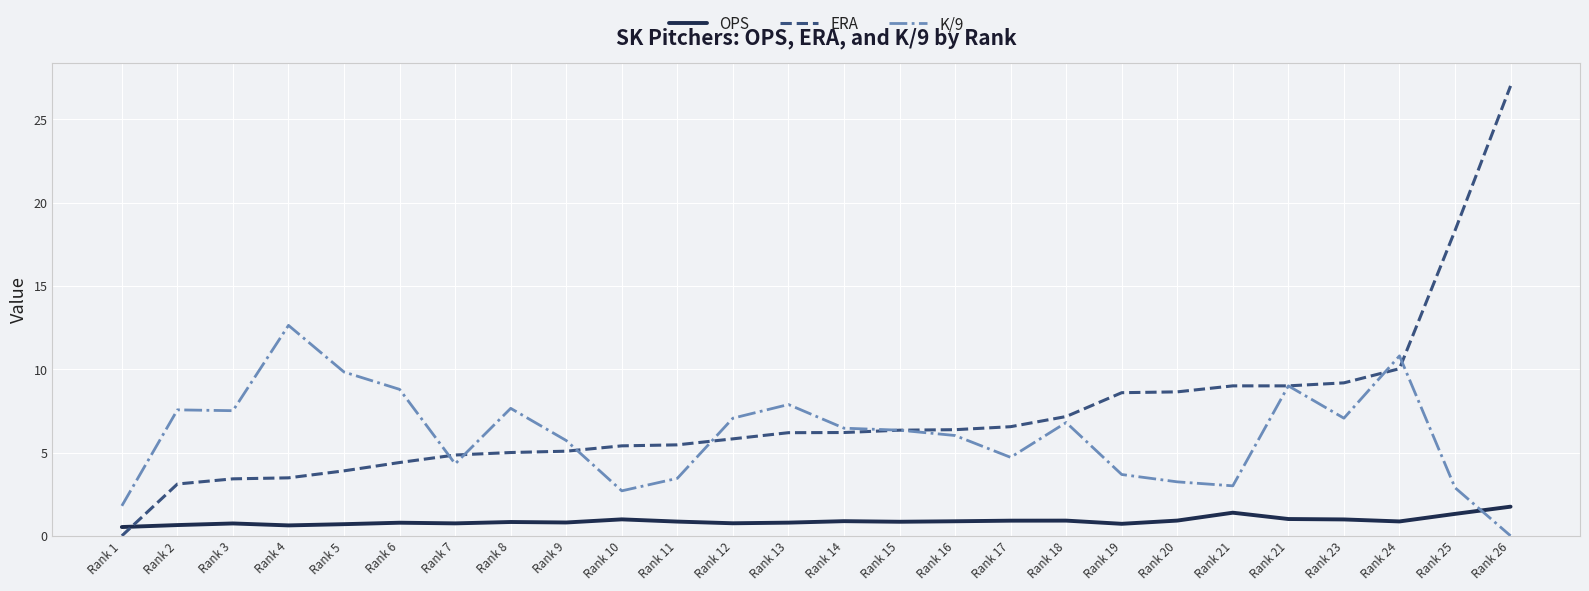

What is the spread (max minus min) of values at Rank 6?

8.0